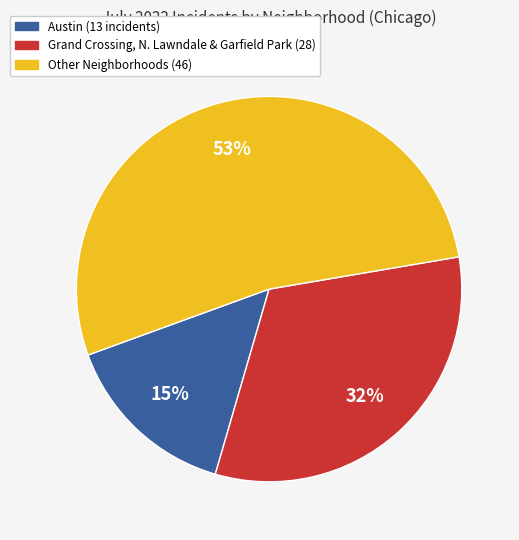

How many segments does this pie chart have?

3